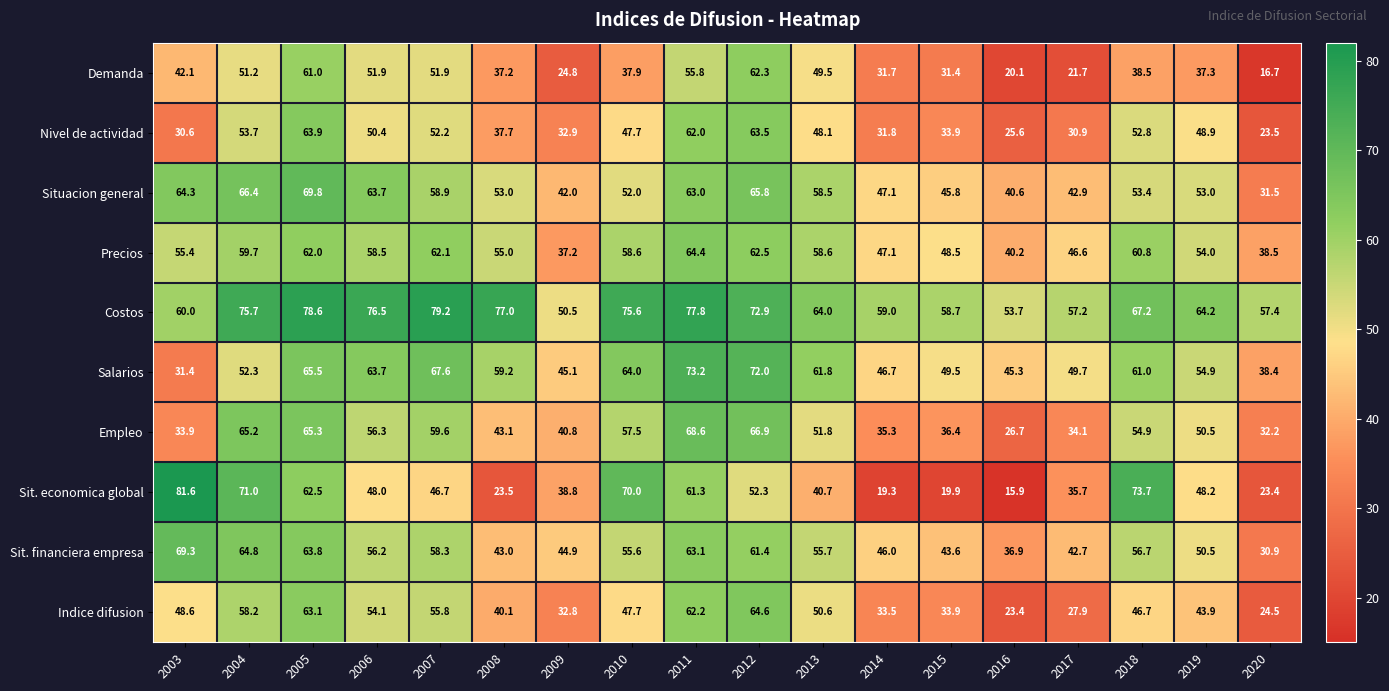

At which label does Sit. financiera empresa first exceed 55?

2003